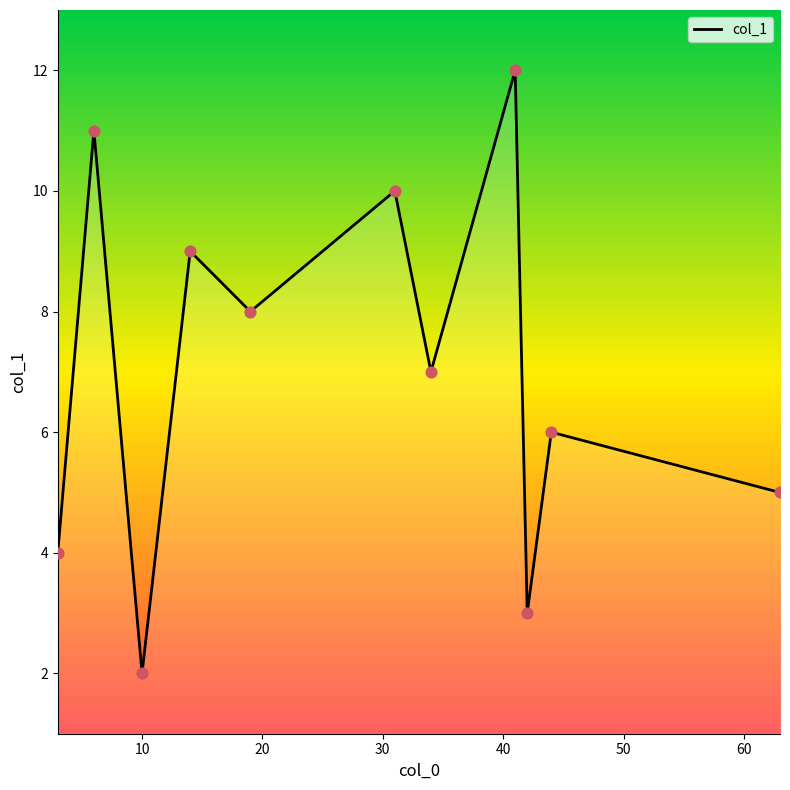

What is the difference between the maximum and minimum values?

10.0